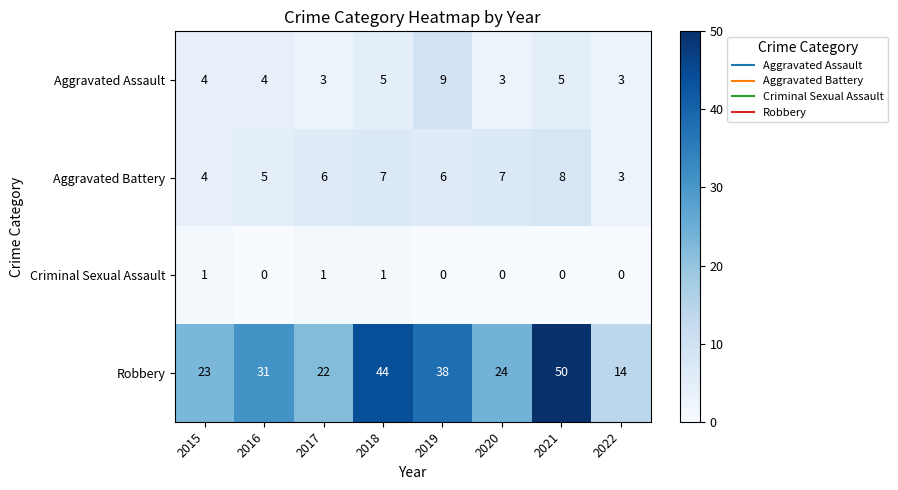

Which series changed the most between 2019 and 2022?

Robbery